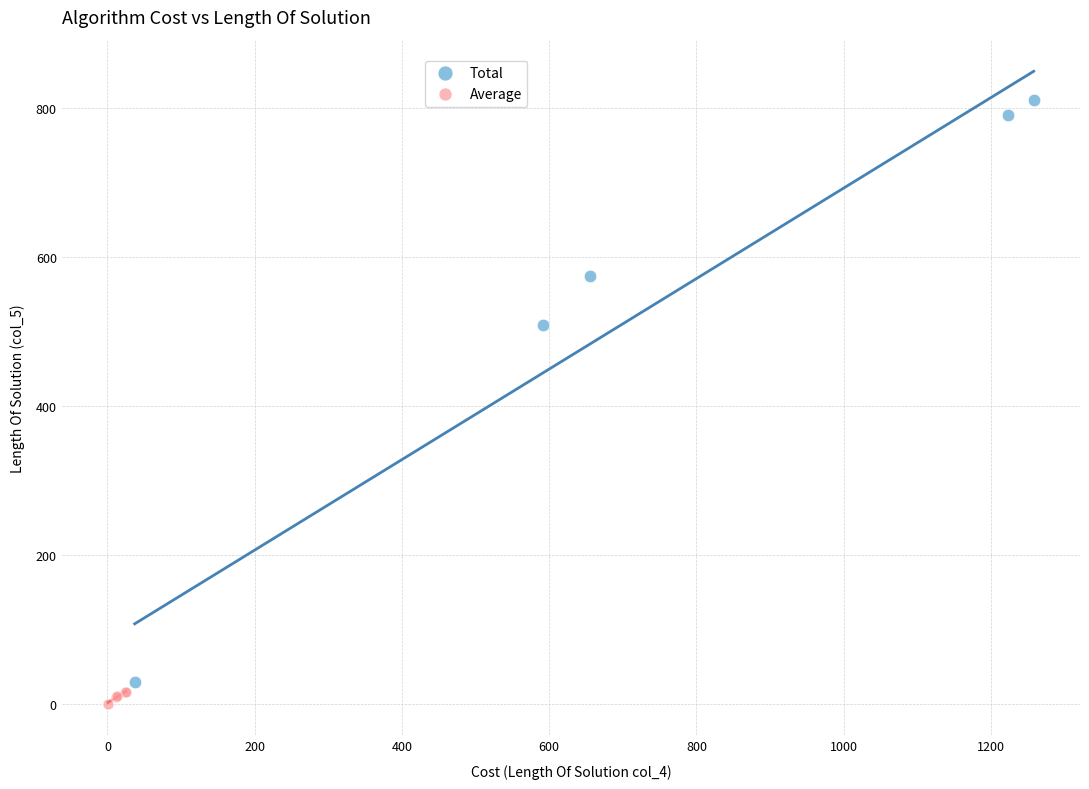

Which series reaches the maximum Y coordinate?

Total